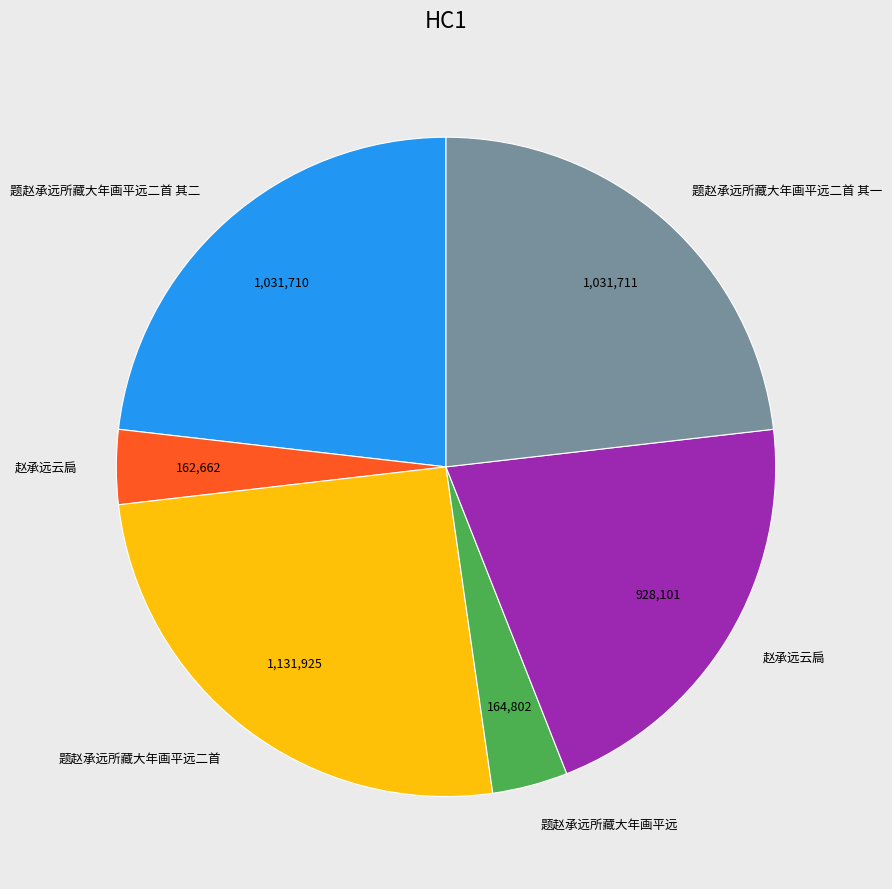

Does any single category account for the majority?

No